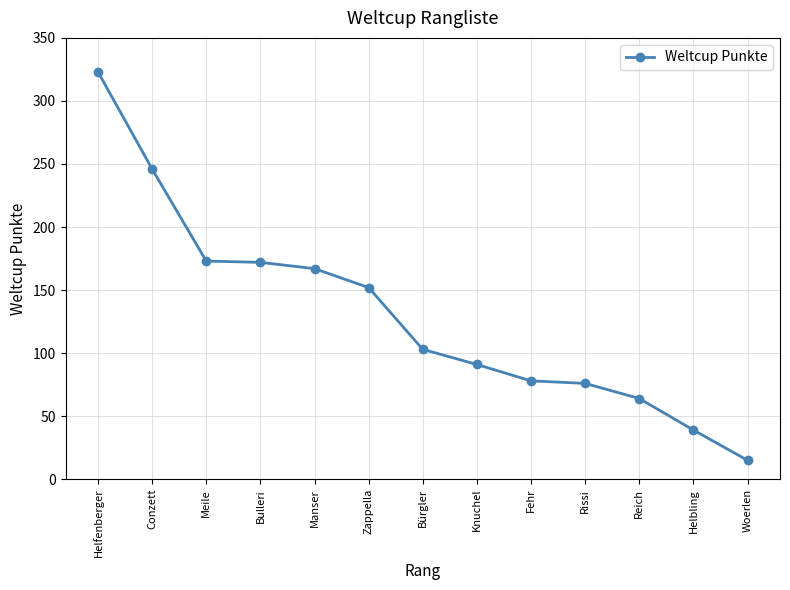

What is the label of the 2nd point from the right?

Helbling